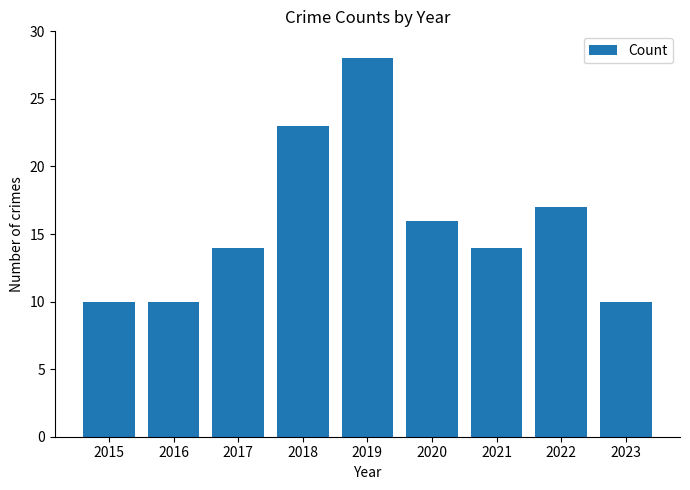

The value at 2016 is 6. True or false?

False